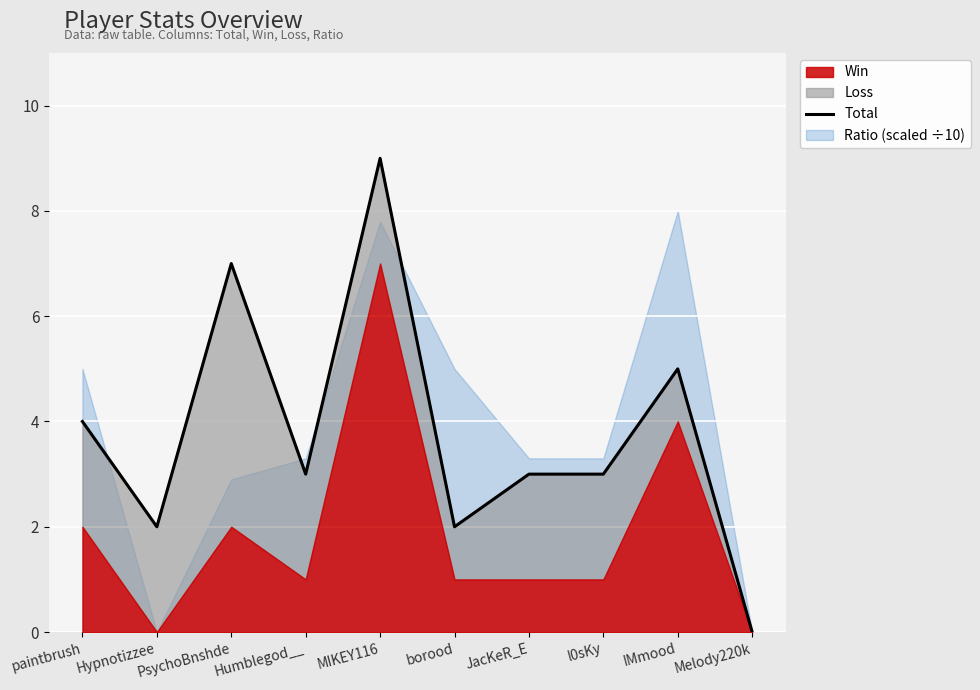

What is the label of the 10th point from the right?

paintbrush